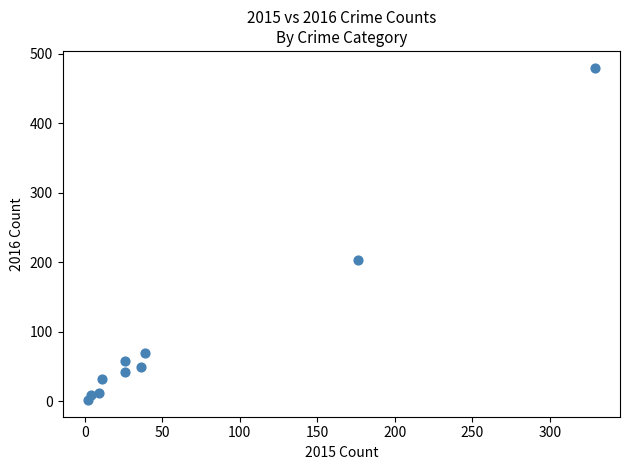

What Y value in the scatter plot is closest to 241?

204